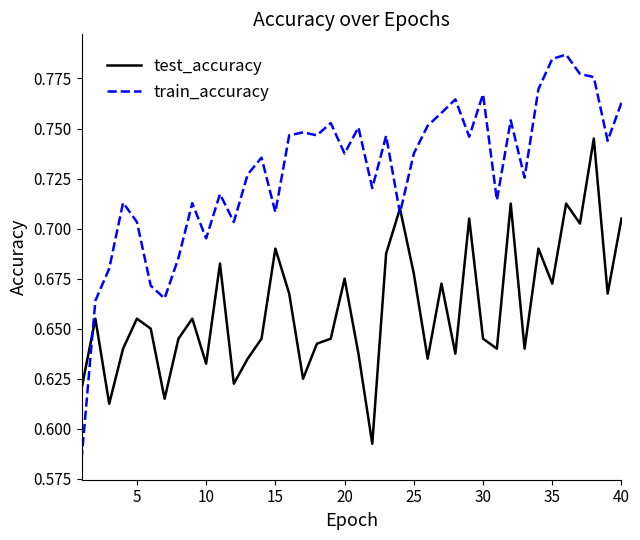

Rank the series by their maximum value, from highest to lowest.

train_accuracy, test_accuracy